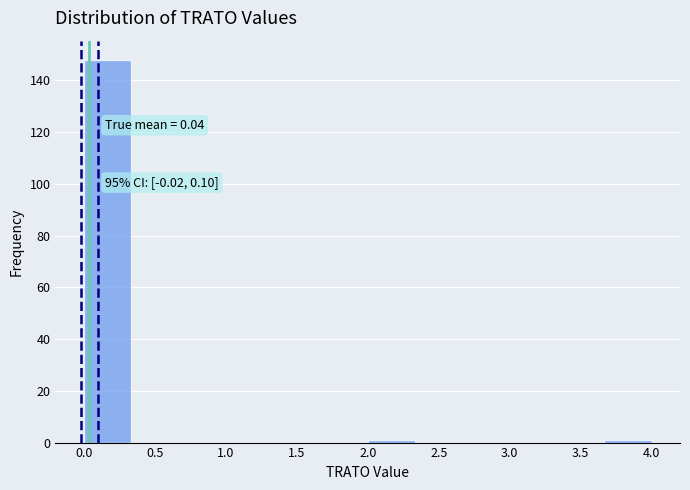

Which range on the x-axis has the tallest bar?

0.00 to 0.35